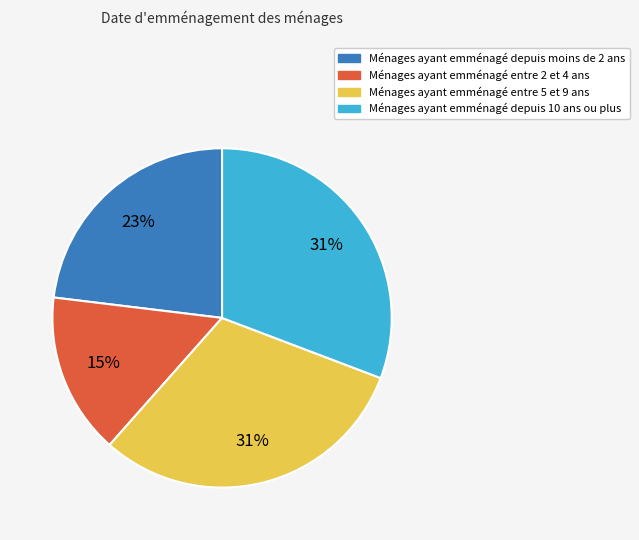

Does any single category account for the majority?

No